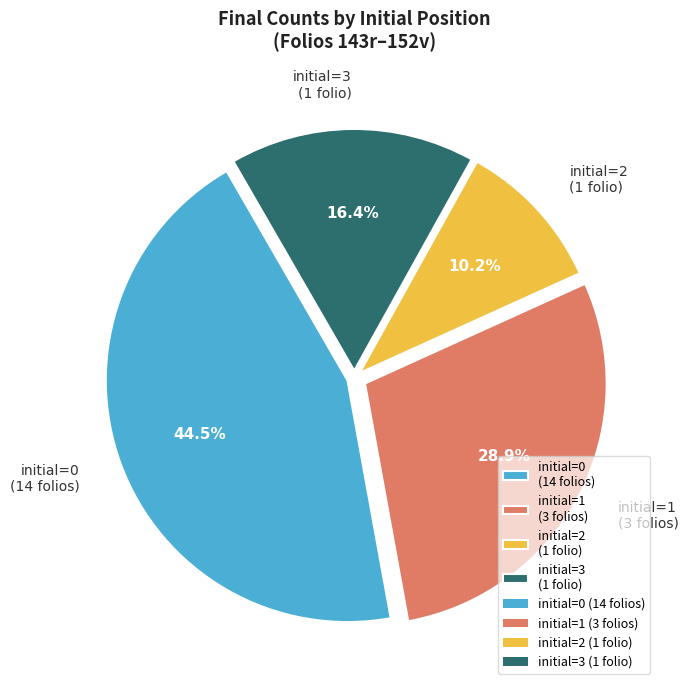

Rank the categories by value from highest to lowest.

initial=0 (14 folios), initial=1 (3 folios), initial=3 (1 folio), initial=2 (1 folio)